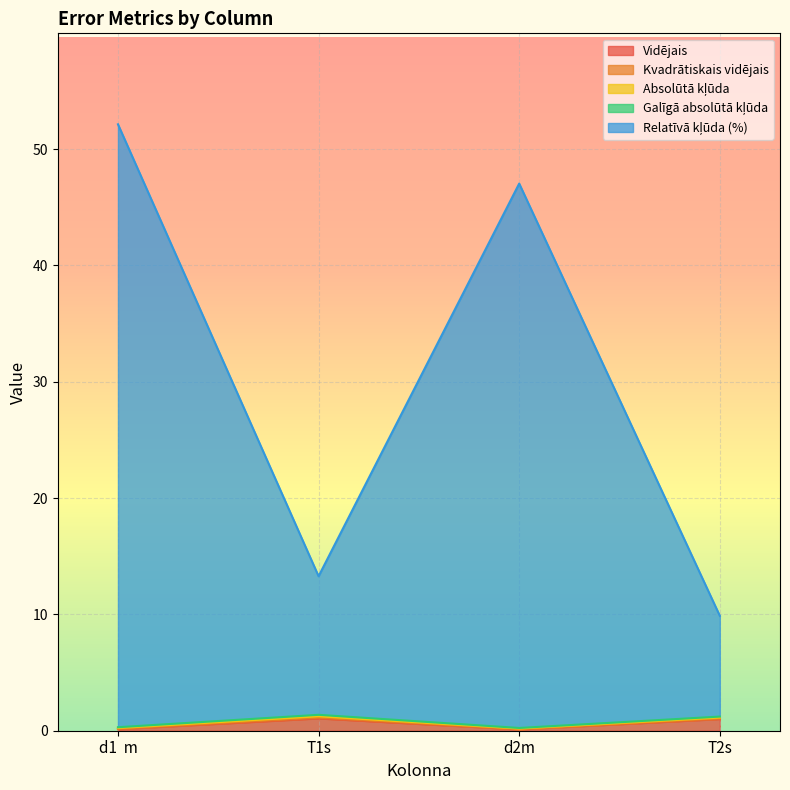

What is the value of the Relatīvā kļūda (%) point at the 3rd from the left?

46.8